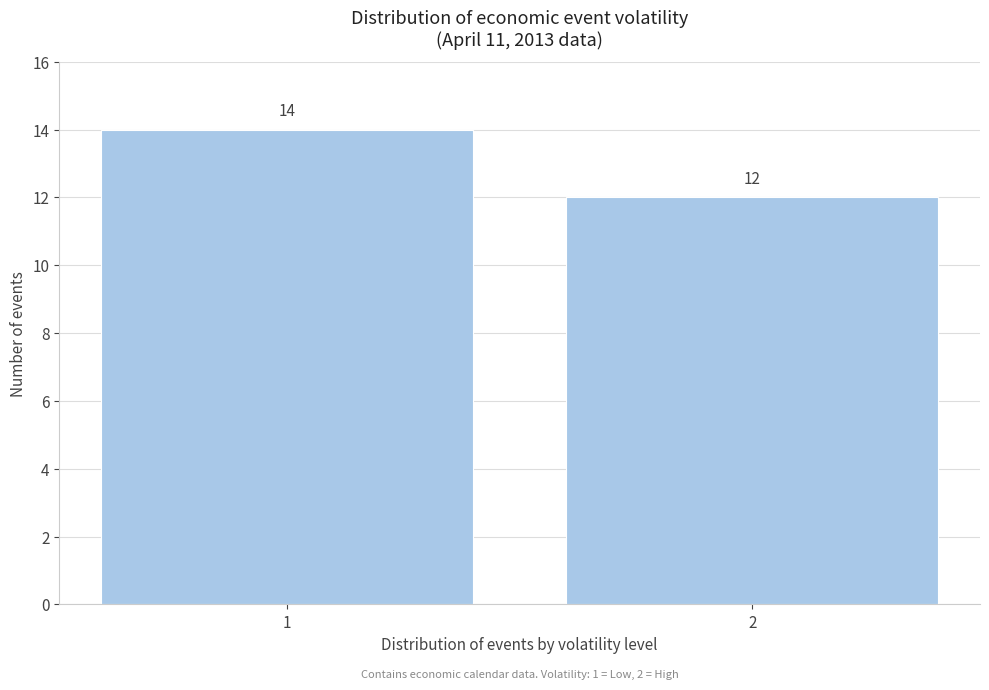

Reading left to right, what are all the values shown in this chart?

1=14	2=12